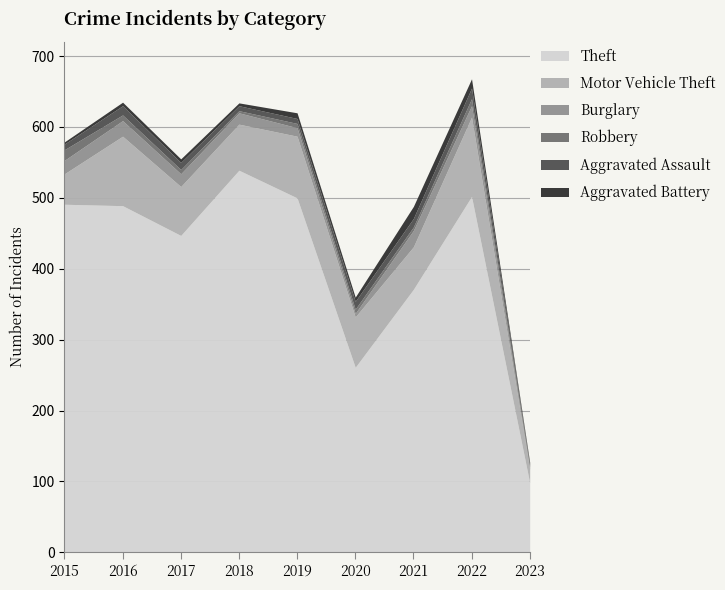

What is the minimum value for Motor Vehicle Theft?

19